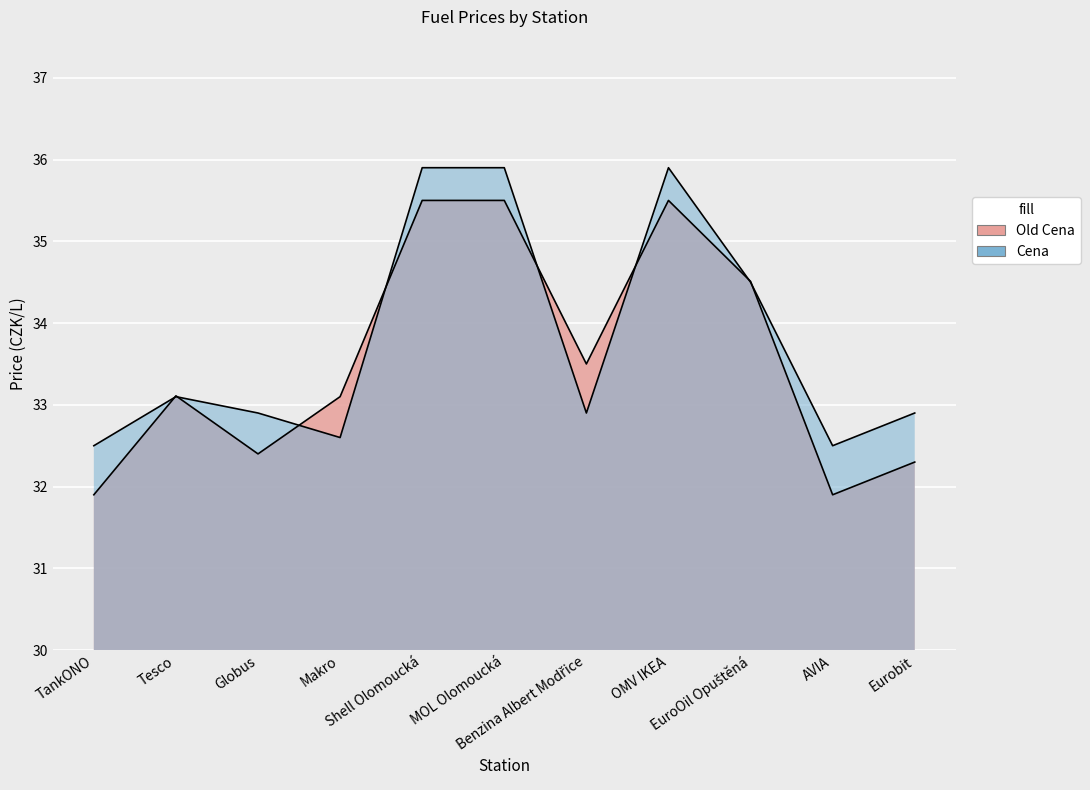

Where is the first local maximum for Cena?

Tesco